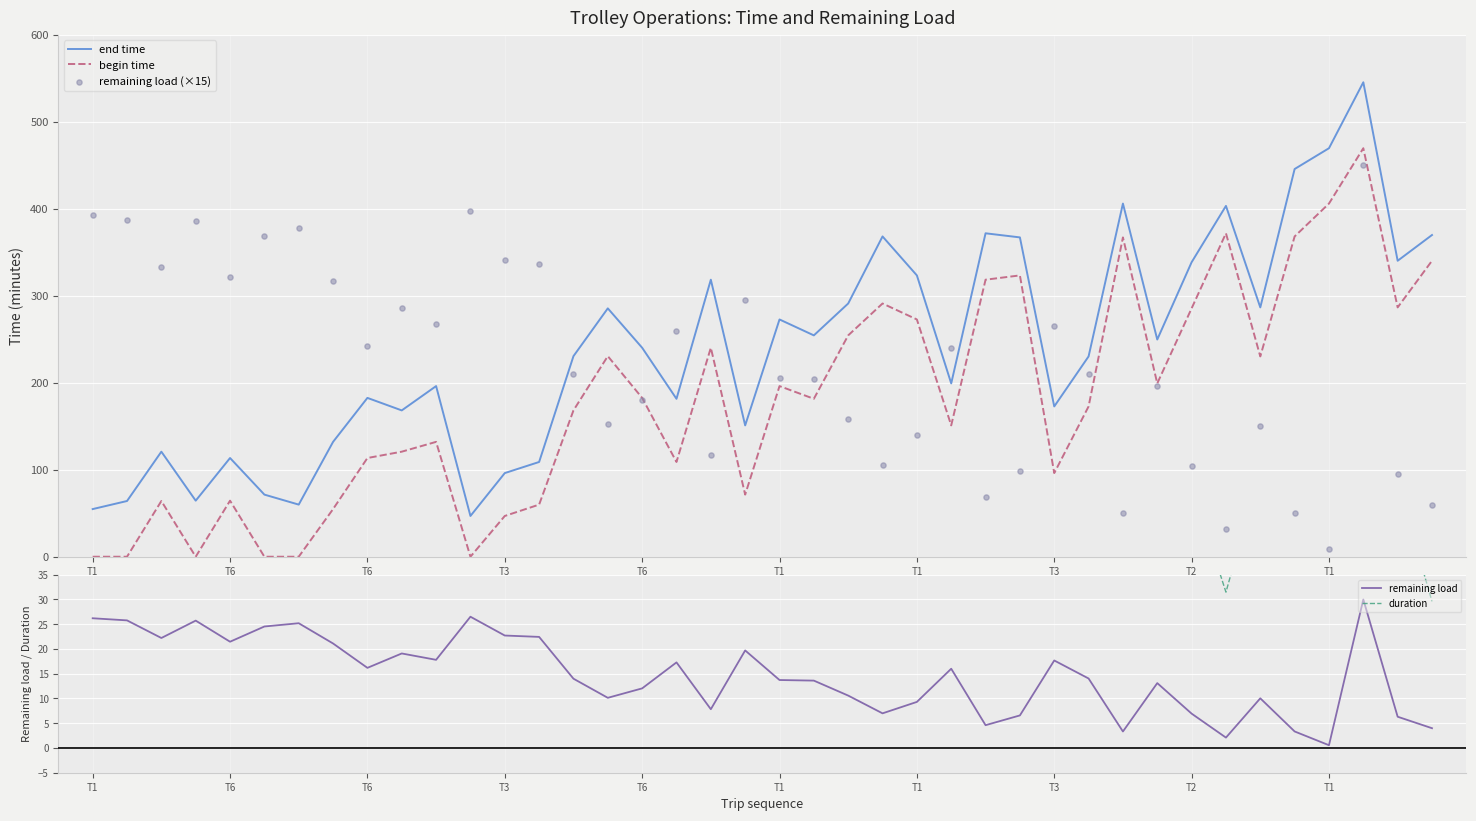

Is the value of end time at T1 greater than the value of begin time at 25?

No